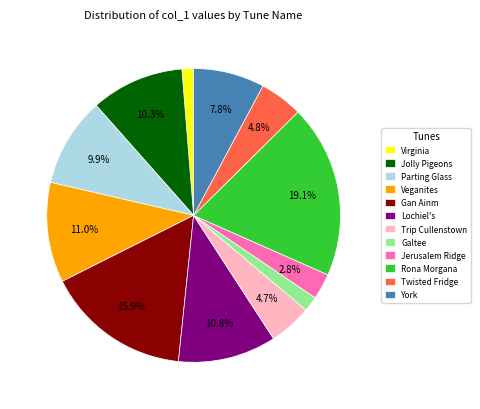

To the nearest percent, what is the difference between the largest and smallest slice percentages?

18%